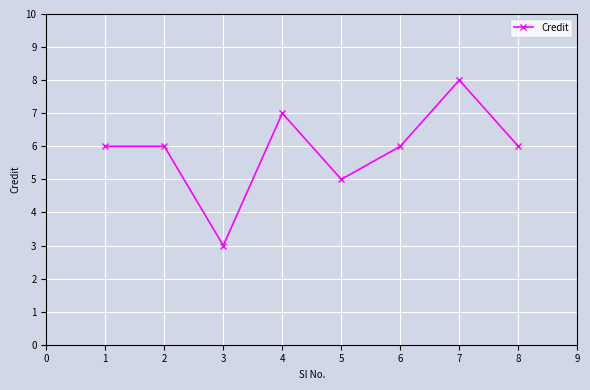

What is the difference between the values at 6 and 3?

3